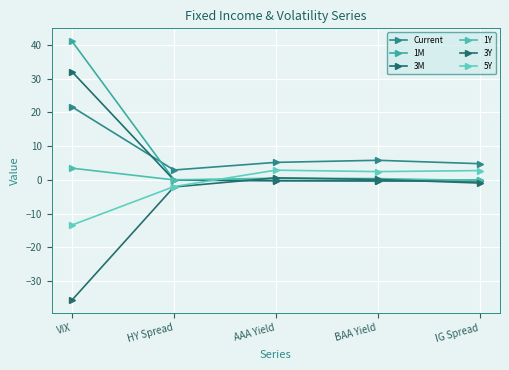

At which category does the chart reach its peak across all series?

VIX